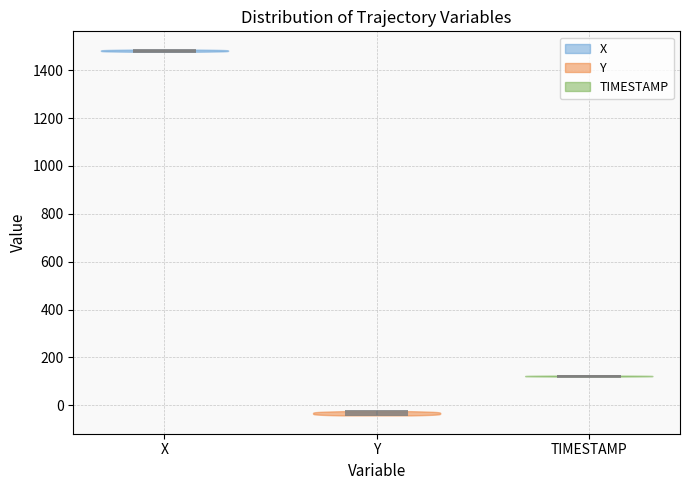

Which violin has the lowest median line?

Y